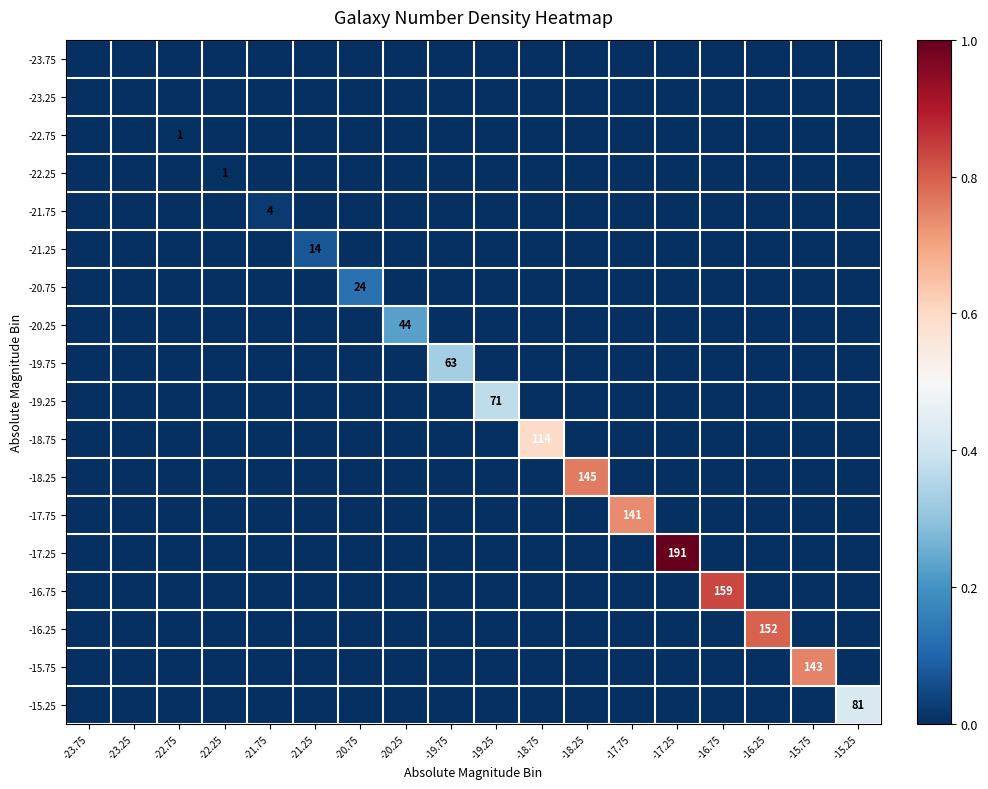

At which label is -22.75 closest to 0?

-23.75